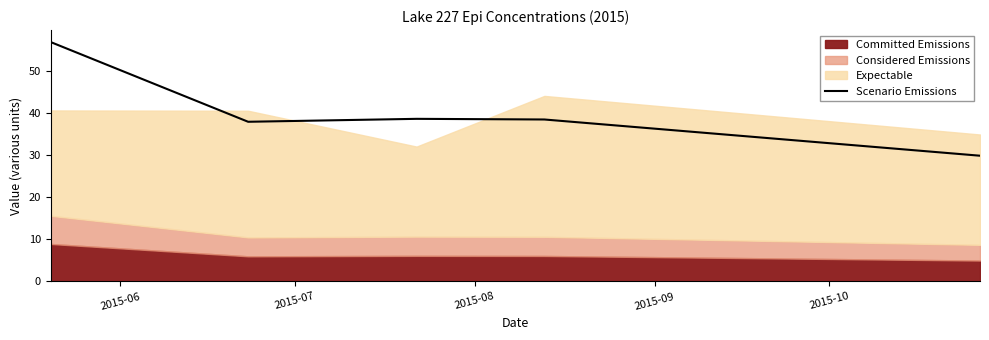

What is the lowest value of the Scenario Emissions series?

29.8